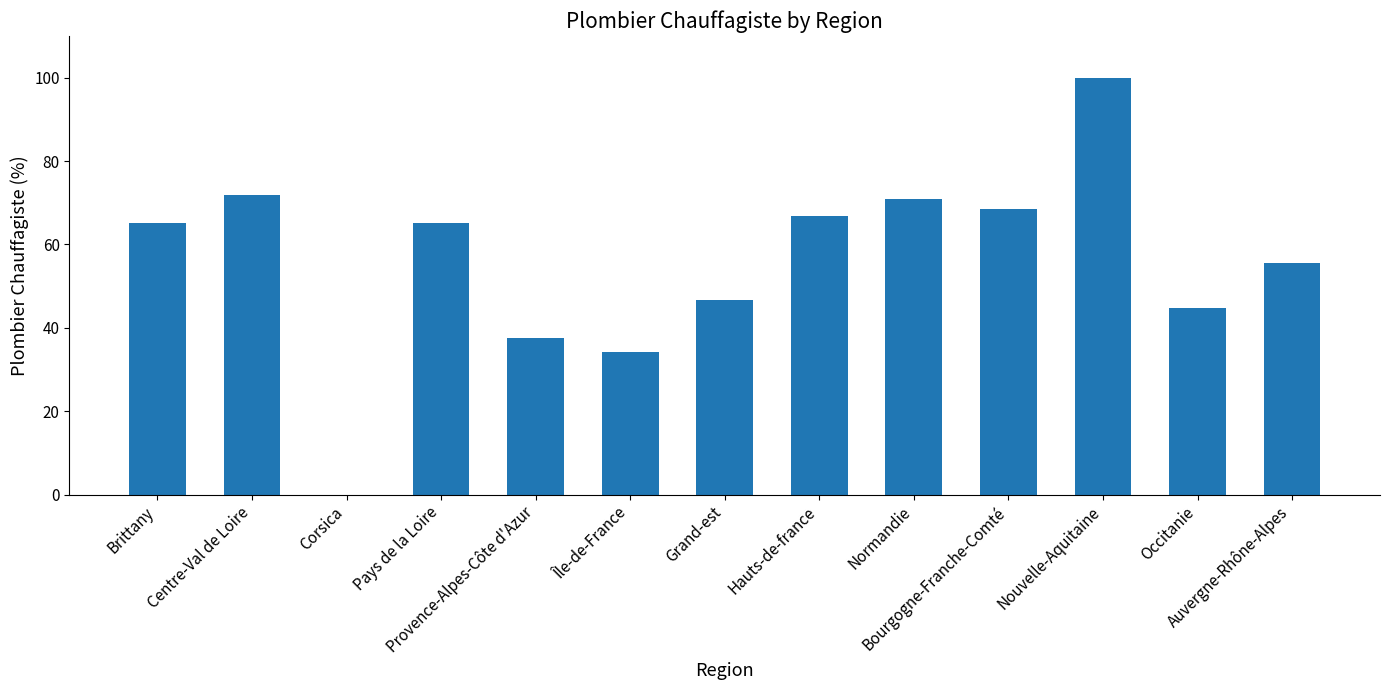

True or false: the data shows 16.0 at Provence-Alpes-Côte d'Azur.

False